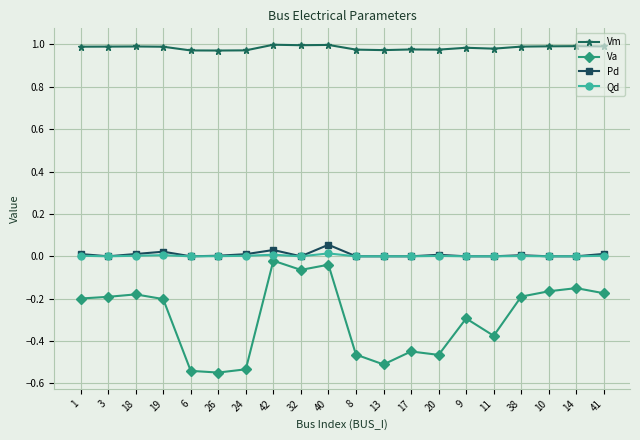

At which label is Va closest to 0?

42